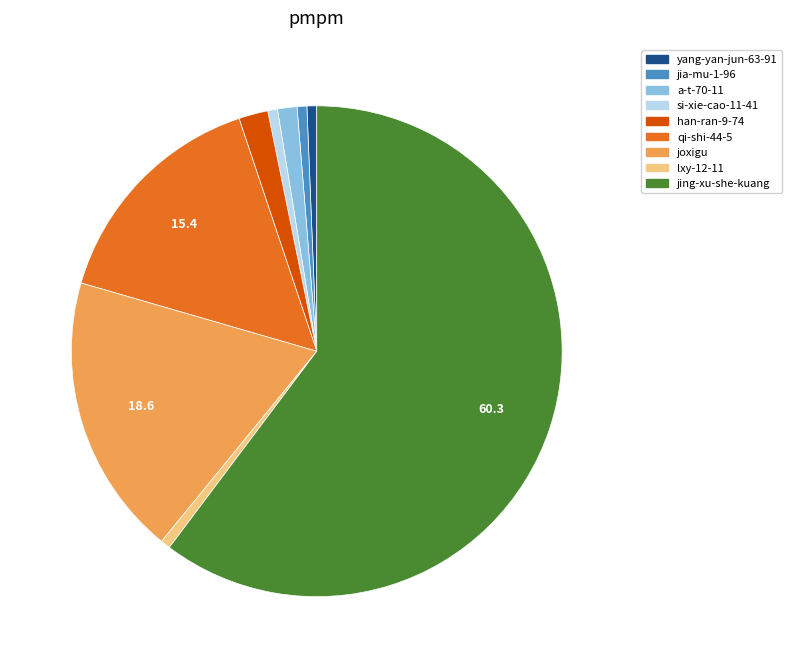

Which slice is the largest?

jing-xu-she-kuang